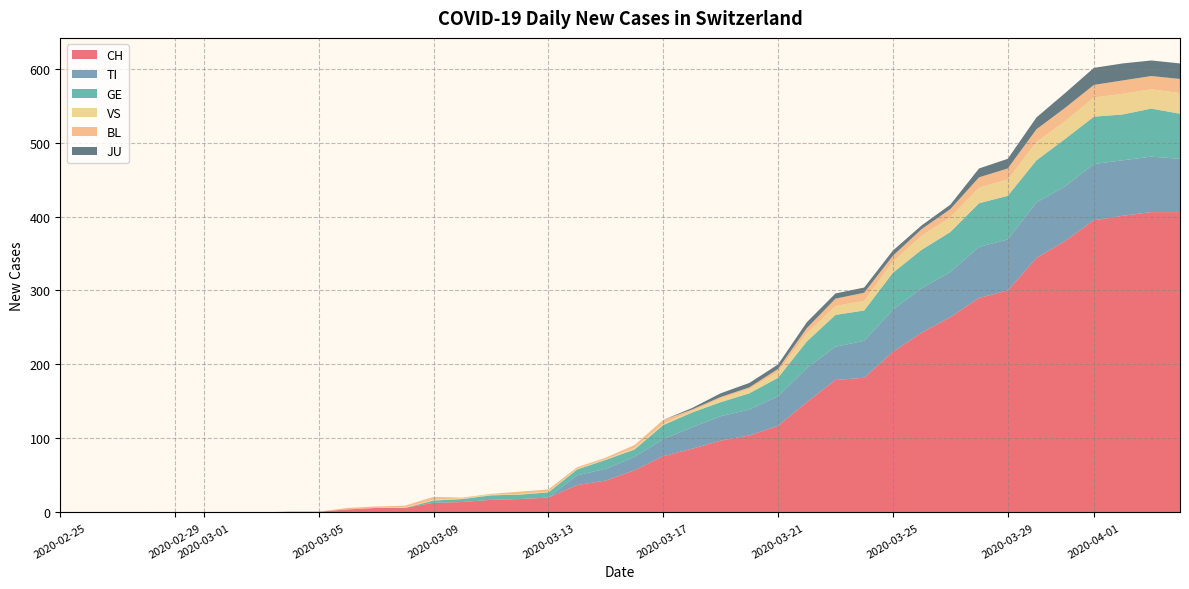

Reading left to right, what are all the values shown in this chart?

CH: 0=0	1=0	2=0	3=0	4=0	5=0	6=0	7=0	8=1	9=1	10=4	11=6	12=6	13=13	14=14	15=17	16=18	17=20	18=37	19=43	20=57	21=76	22=86	23=97	24=104	25=117	26=149	27=179	28=182	29=217	30=243	31=264	32=290	33=300	34=344	35=367	36=395	37=401	38=406	39=406
TI: 0=0	1=0	2=0	3=0	4=0	5=0	6=0	7=0	8=0	9=0	10=0	11=0	12=0	13=0	14=0	15=0	16=0	17=0	18=13	19=16	20=18	21=23	22=29	23=33	24=35	25=40	26=46	27=45	28=50	29=57	30=60	31=61	32=69	33=69	34=75	35=74	36=76	37=75	38=75	39=72
GE: 0=0	1=0	2=0	3=0	4=0	5=0	6=0	7=0	8=0	9=0	10=0	11=0	12=0	13=3	14=4	15=6	16=6	17=7	18=8	19=12	20=10	21=19	22=20	23=19	24=22	25=25	26=36	27=43	28=41	29=50	30=52	31=54	32=59	33=59	34=57	35=64	36=64	37=62	38=65	39=61
VS: 0=0	1=0	2=0	3=0	4=0	5=0	6=0	7=0	8=0	9=0	10=0	11=0	12=1	13=1	14=1	15=1	16=1	17=1	18=1	19=1	20=2	21=2	22=2	23=5	24=6	25=8	26=11	27=12	28=13	29=15	30=19	31=20	32=21	33=22	34=25	35=24	36=26	37=28	38=26	39=28
BL: 0=0	1=0	2=0	3=0	4=0	5=0	6=0	7=0	8=0	9=0	10=2	11=2	12=2	13=4	14=1	15=1	16=3	17=3	18=2	19=2	20=4	21=5	22=2	23=2	24=2	25=4	26=7	27=10	28=11	29=8	30=9	31=11	32=14	33=15	34=17	35=18	36=17	37=18	38=18	39=19
JU: 0=0	1=0	2=0	3=0	4=0	5=0	6=0	7=0	8=0	9=0	10=0	11=0	12=0	13=0	14=0	15=0	16=0	17=0	18=0	19=0	20=0	21=0	22=2	23=5	24=6	25=6	26=8	27=7	28=7	29=7	30=5	31=6	32=12	33=13	34=16	35=20	36=23	37=23	38=21	39=21